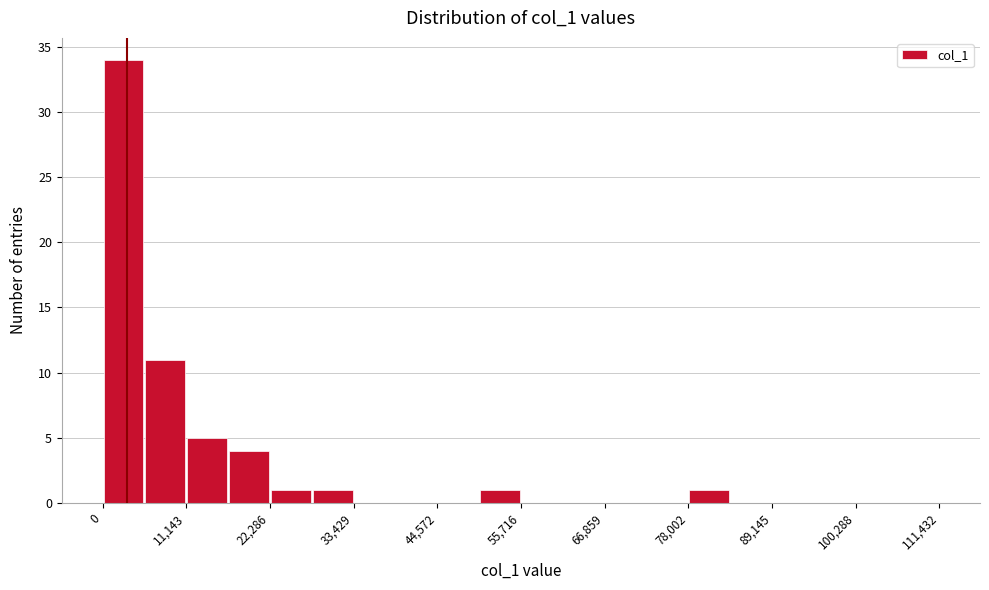

Read against the x-axis, roughly where is the centre of the tallest bar?

2000